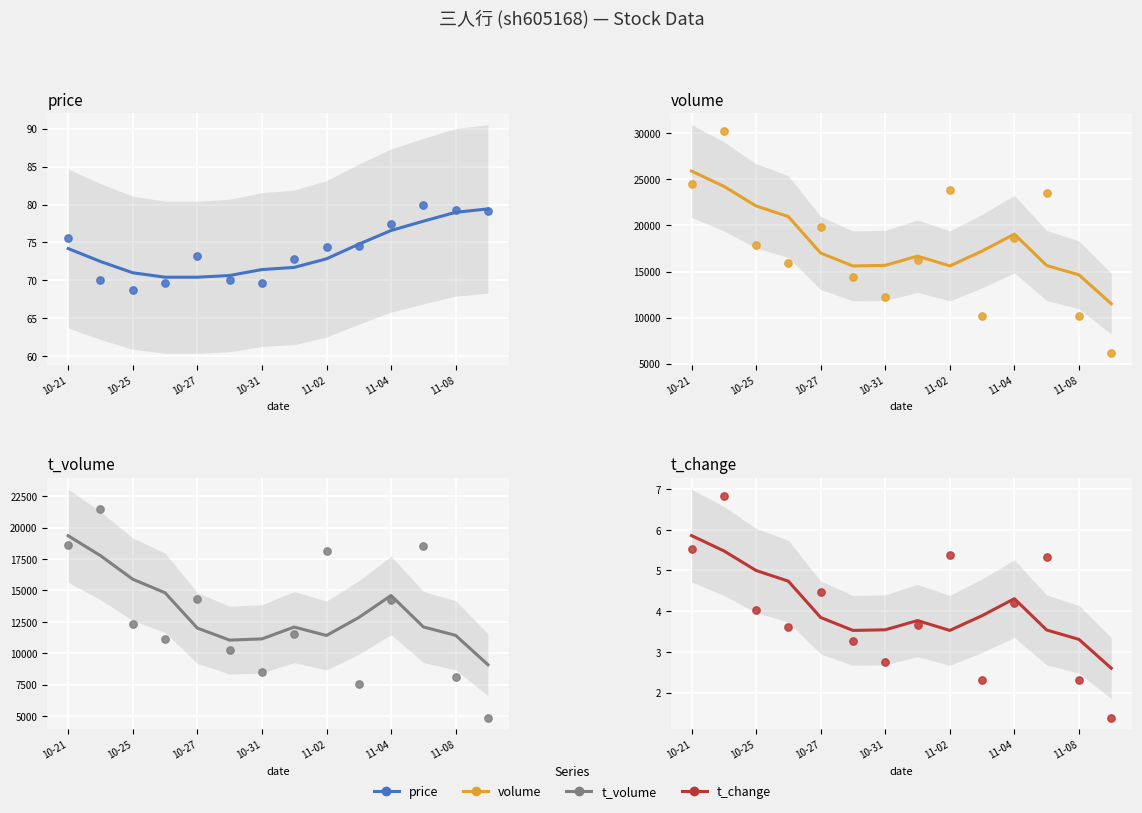

What are all the series names shown in the legend?

price, volume, t_volume, t_change